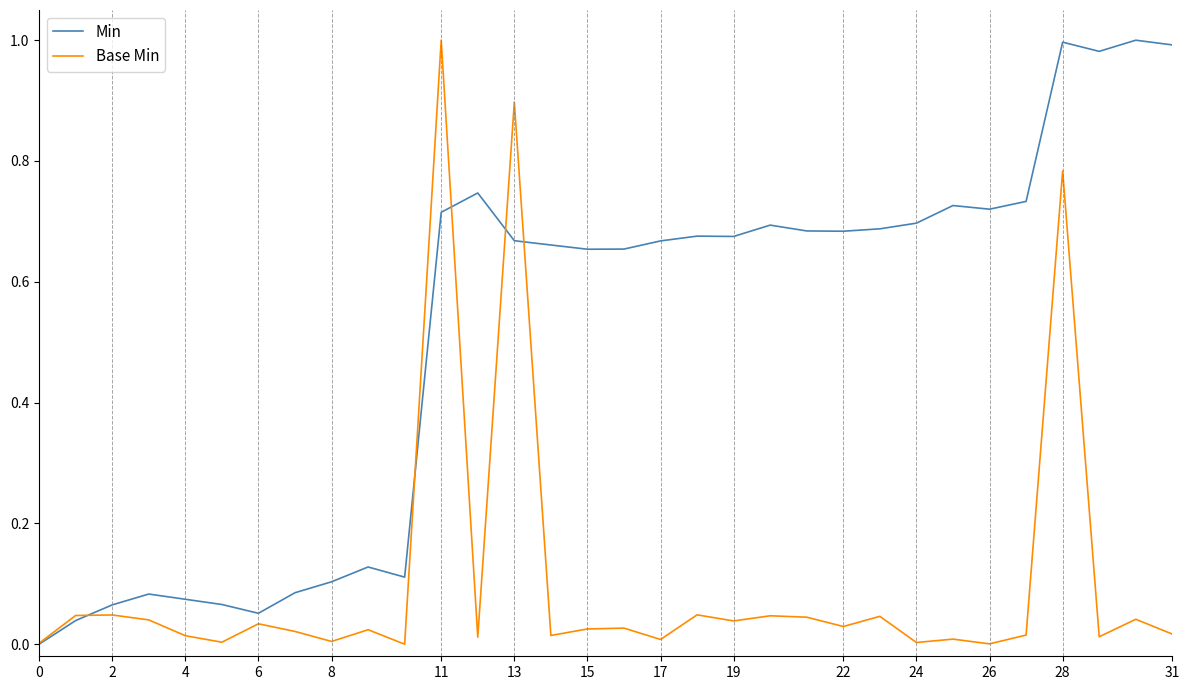

At how many categories does at least one series exceed 0?

32